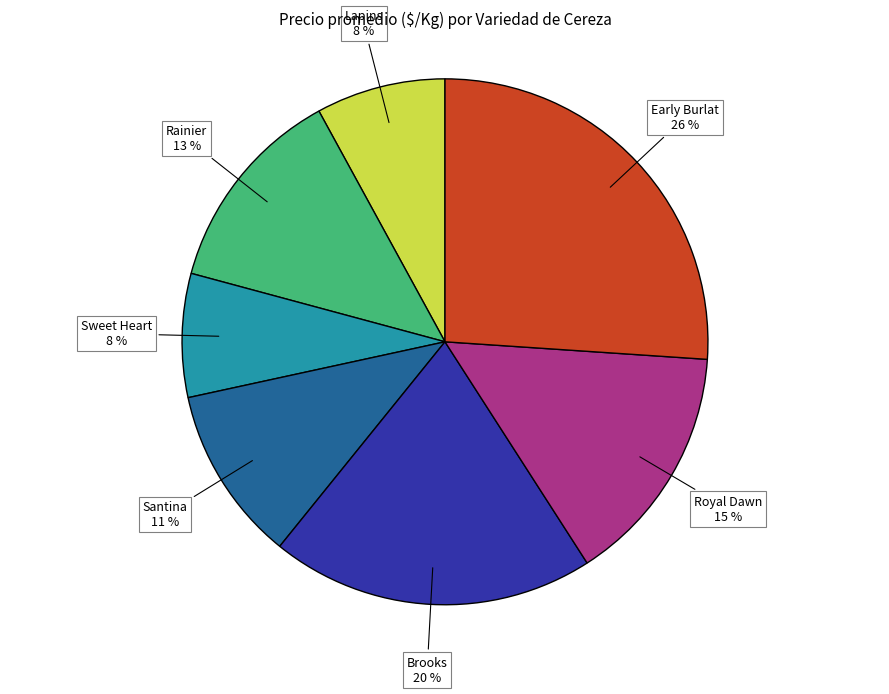

Is there a majority slice in this chart?

No